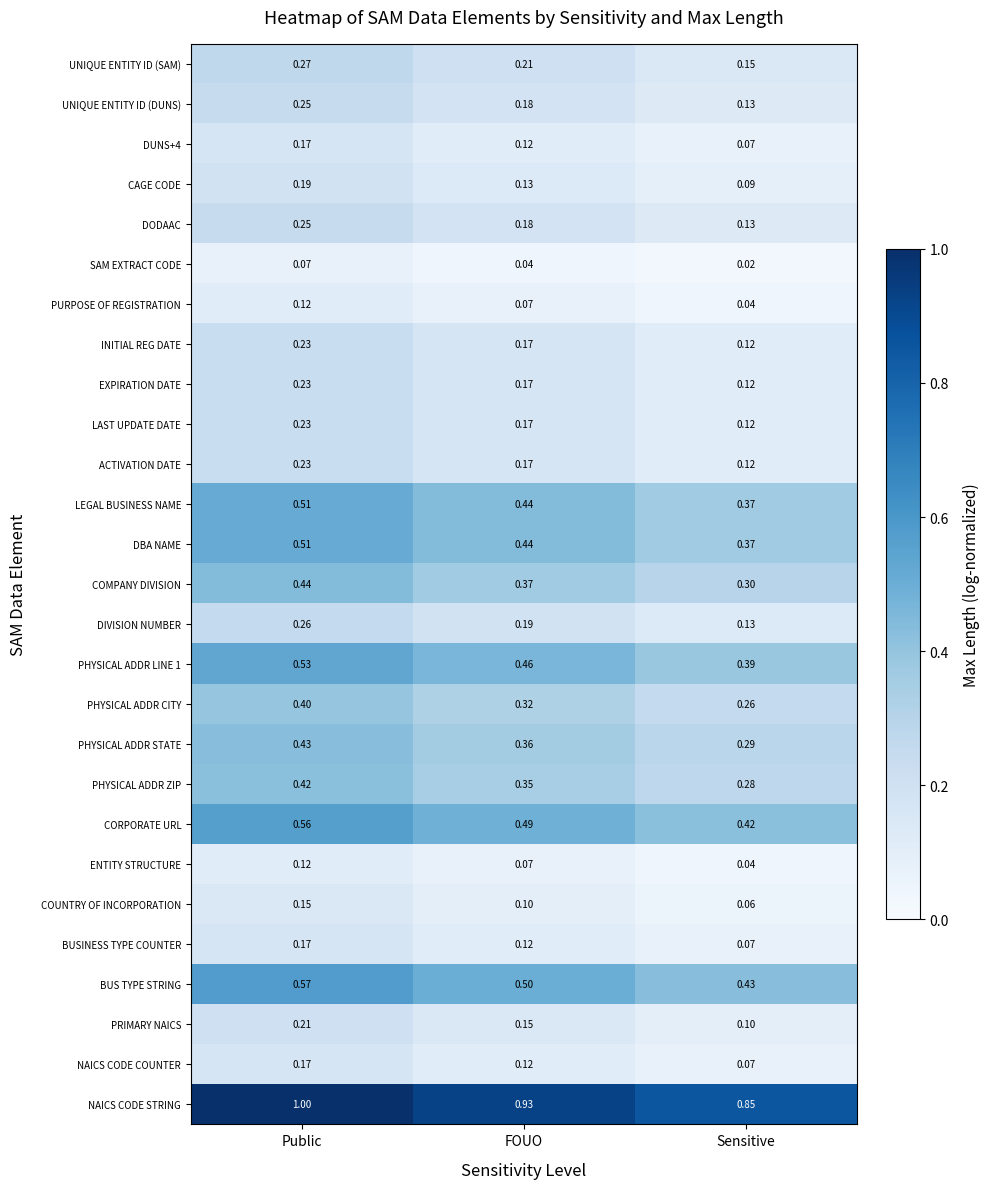

What is the total value across all series at Public?

8.7